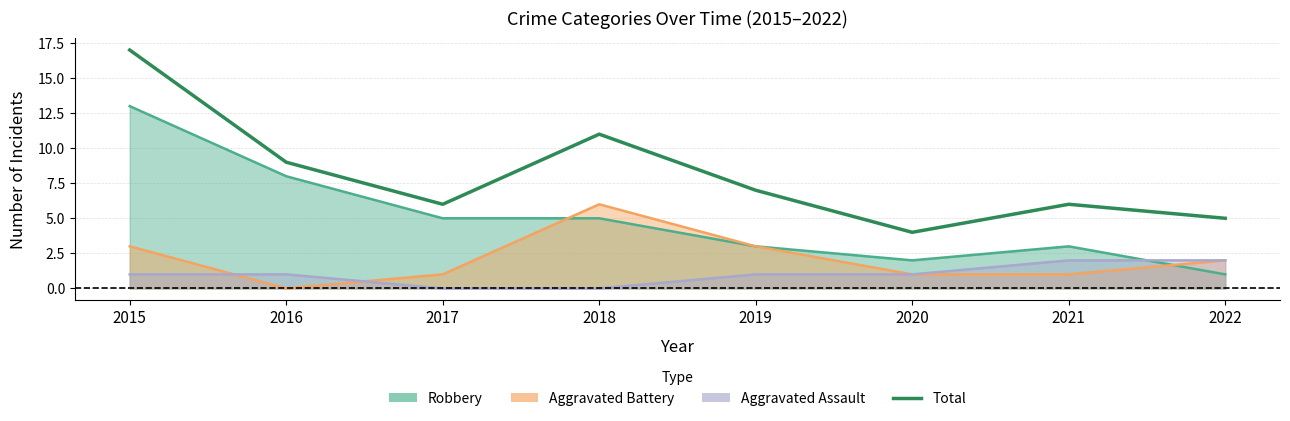

Which category has the highest value across all series?

2015